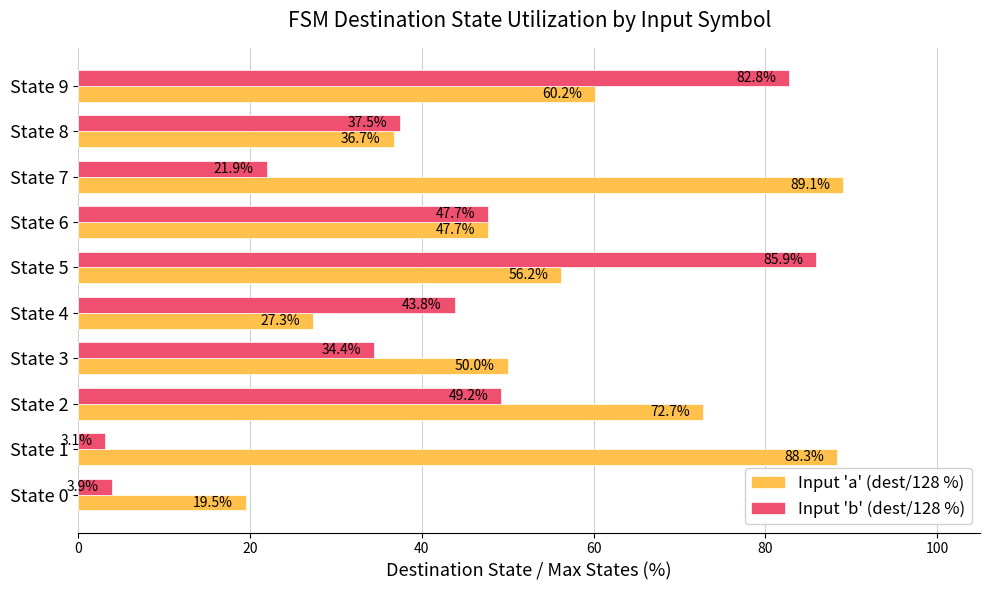

Which series has the largest range (max minus min)?

Input 'b' (dest/128 %)